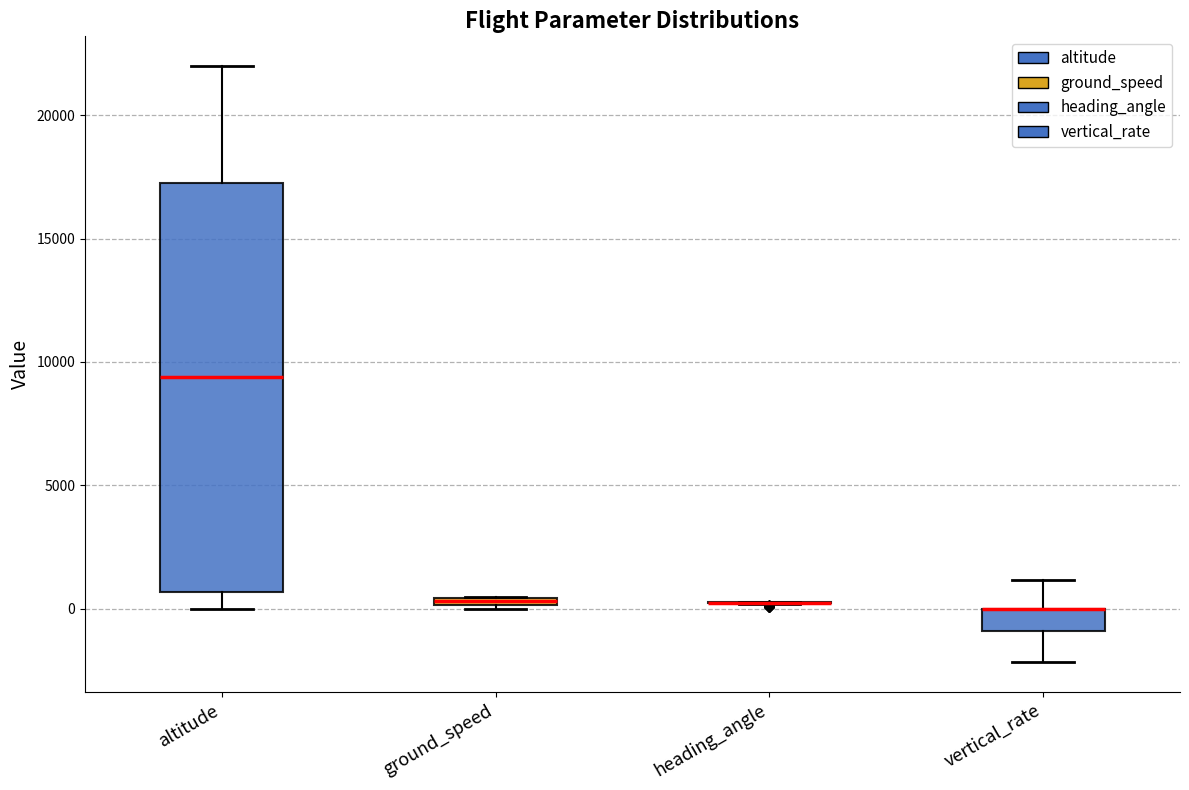

Where is the lower edge of the box for ground_speed on the y-axis? The values are not printed on the chart, so give them approximately, as read against the axis.

0